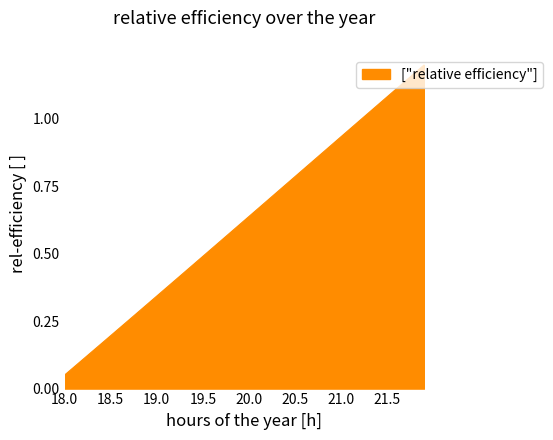

What is the difference between the maximum and minimum values?

1.1